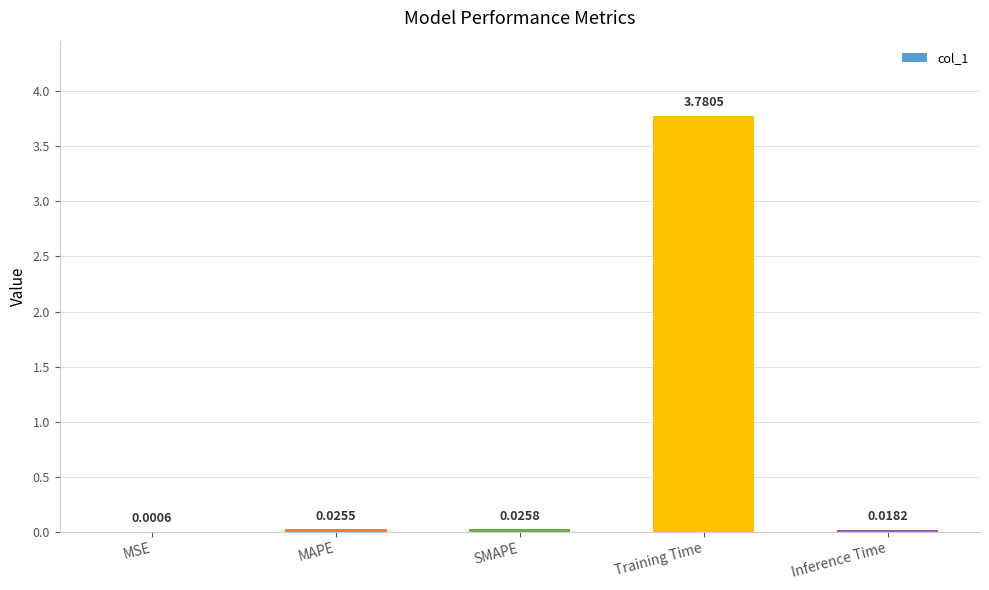

What is the average value?

0.8